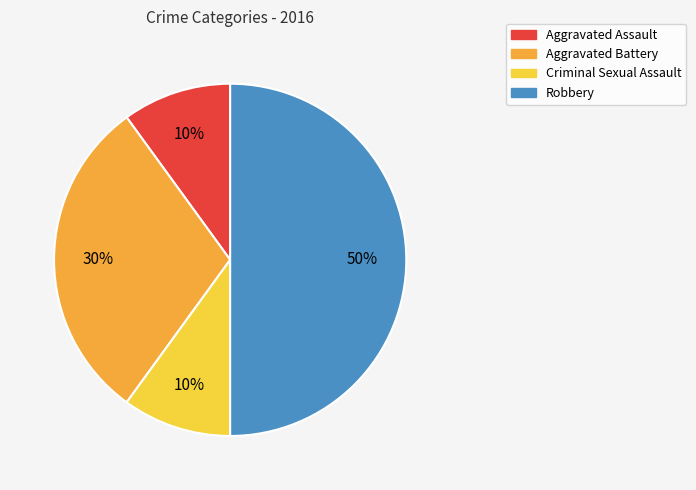

Is Aggravated Assault the majority of the pie?

No